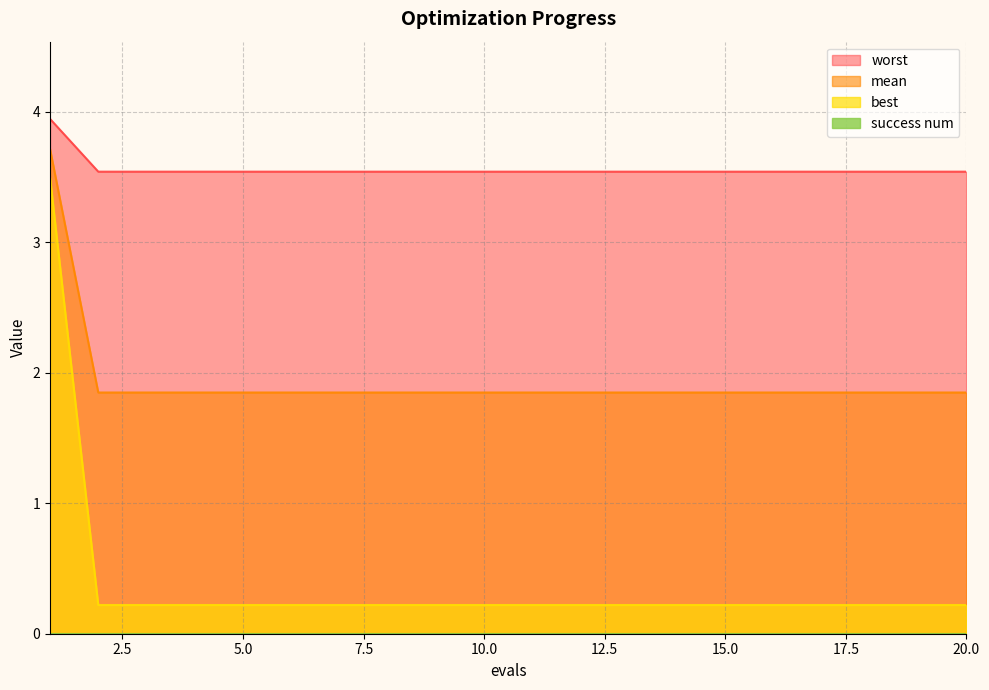

How many series are shown in this chart?

4